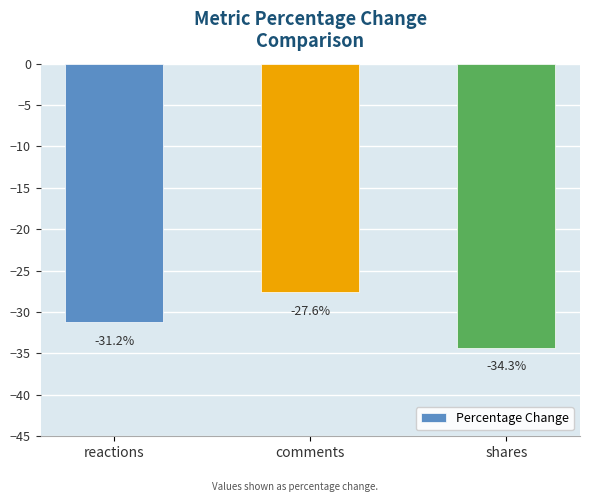

The value at reactions is -10.6. True or false?

False